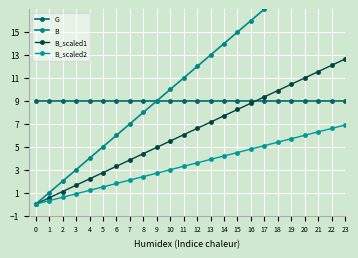

Which series has the largest total across all categories?

B